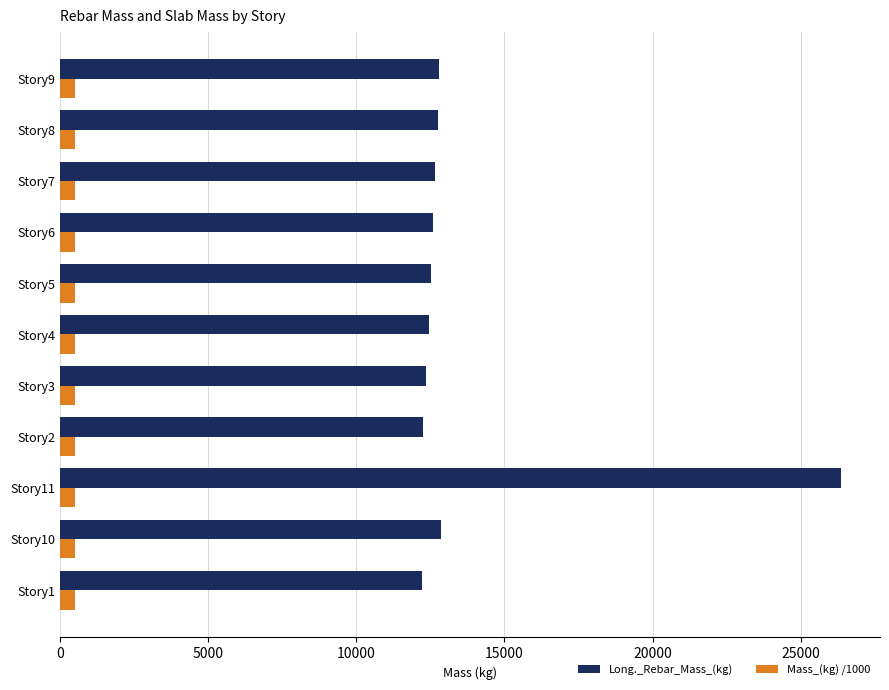

Which series has the largest total across all categories?

Long._Rebar_Mass_(kg)